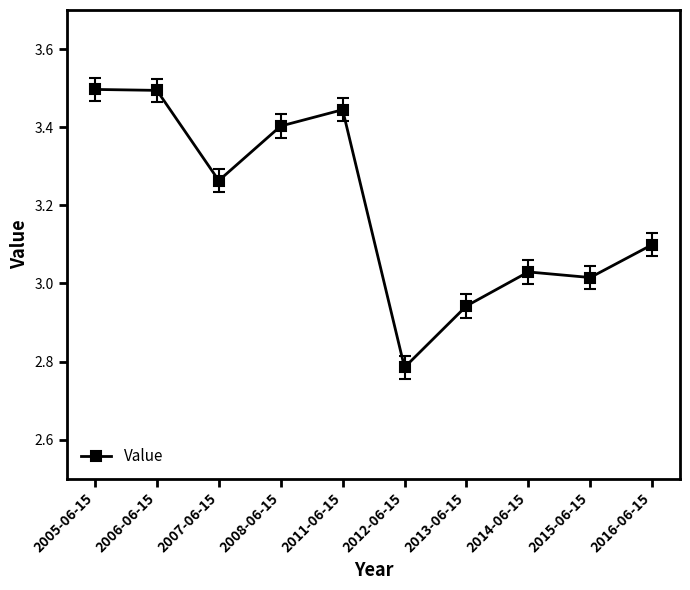

True or false: the data shows 3.5 at 2005-06-15.

True